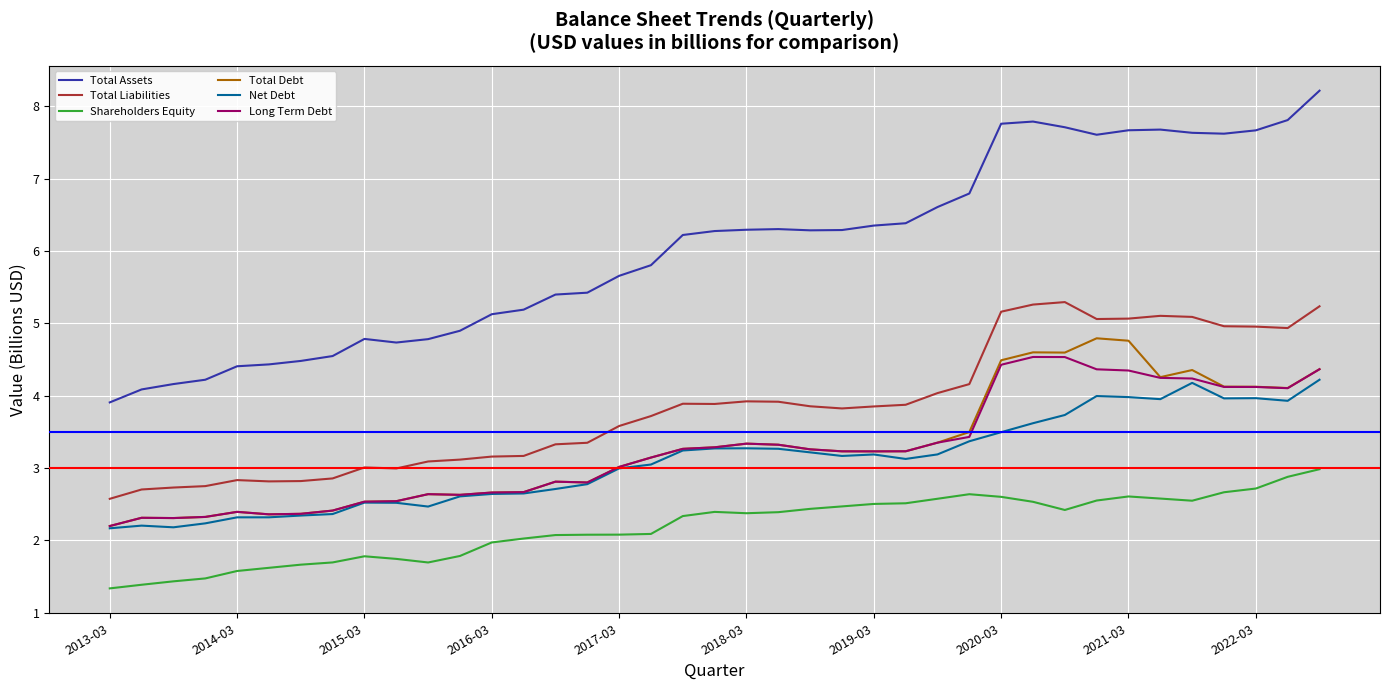

What is the lowest value of the Total Debt series?

2.2